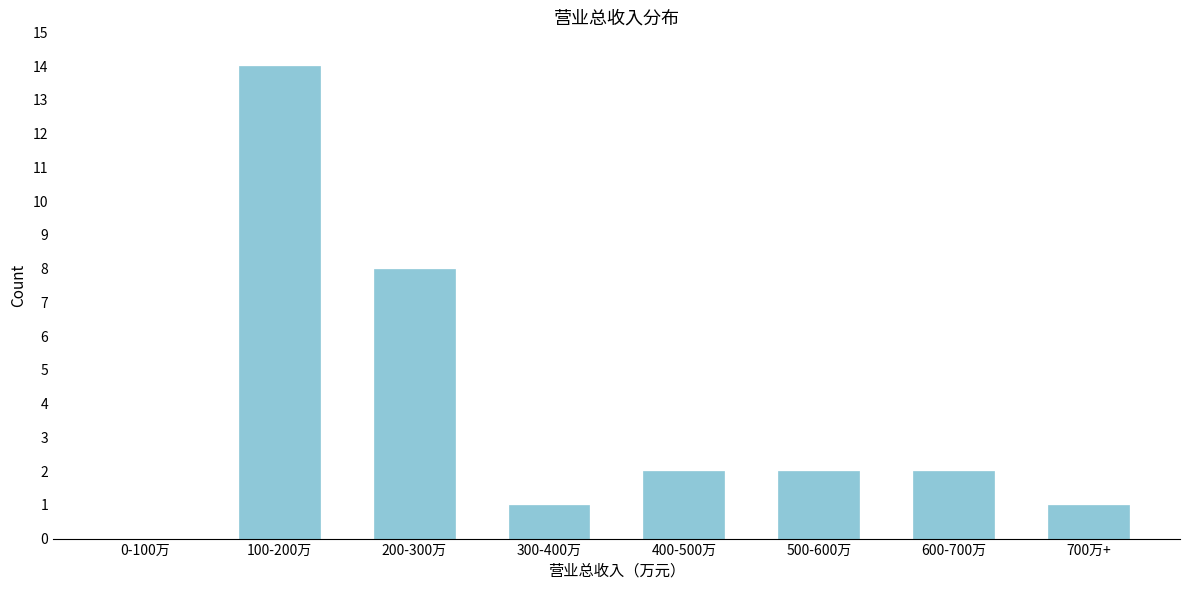

Reading left to right, what are all the values shown in this chart?

0-100万=0	100-200万=14	200-300万=8	300-400万=1	400-500万=2	500-600万=2	600-700万=2	700万+=1